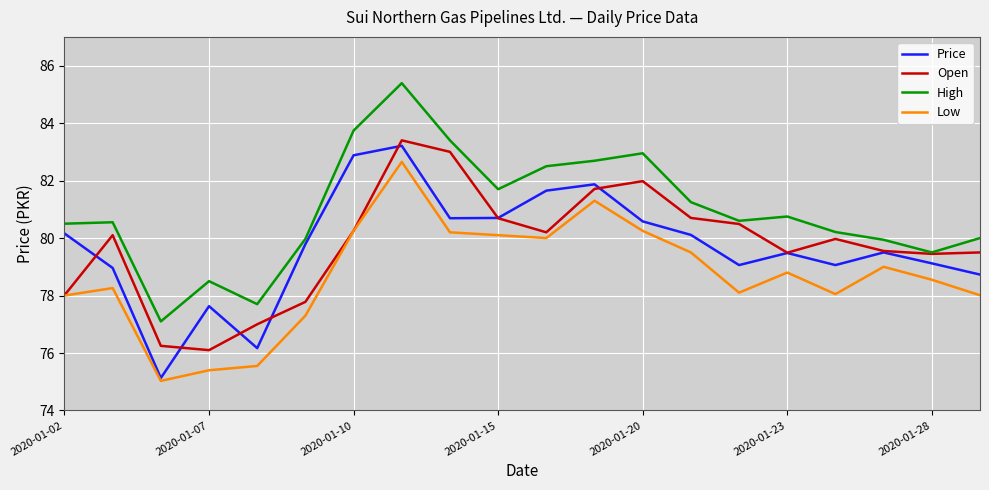

How many lines are shown in the chart?

4